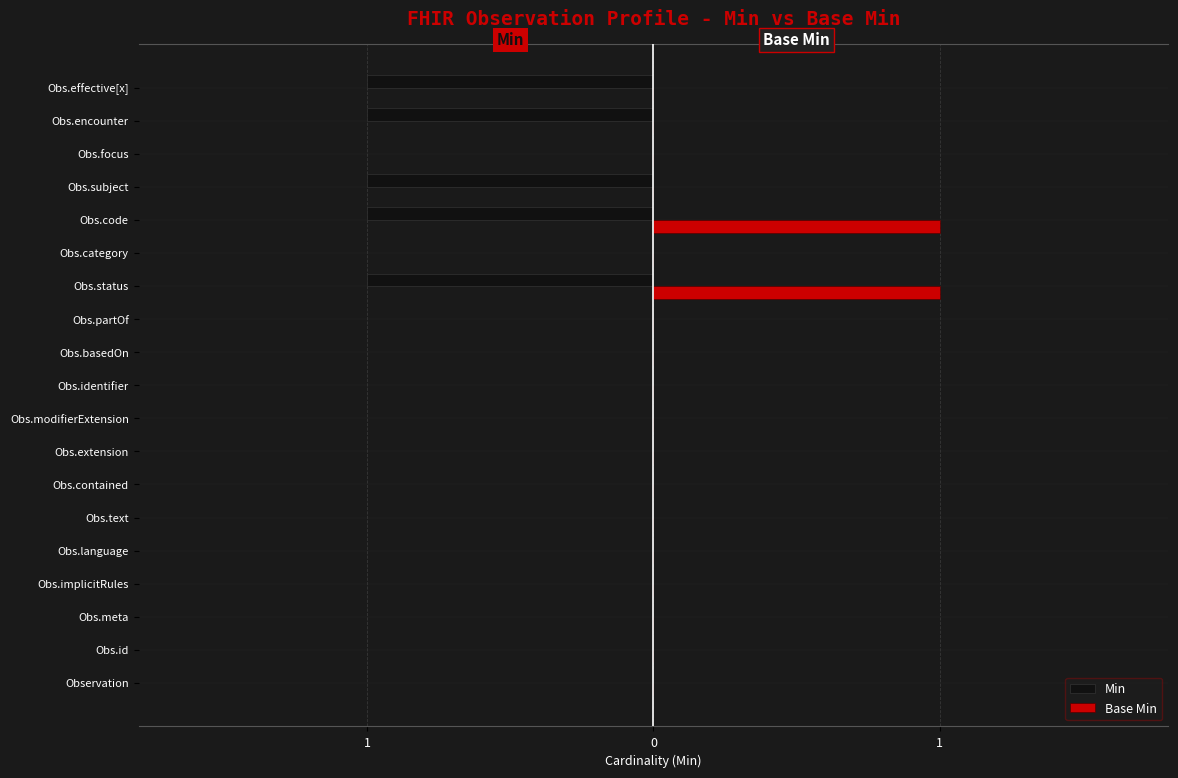

Reading left to right, extract all data points from this chart.

Min: 0	0	0	0	0	0	0	0	0	0	0	0	-1	0	-1	-1	0	-1	-1
Base Min: 0	0	0	0	0	0	0	0	0	0	0	0	1	0	1	0	0	0	0